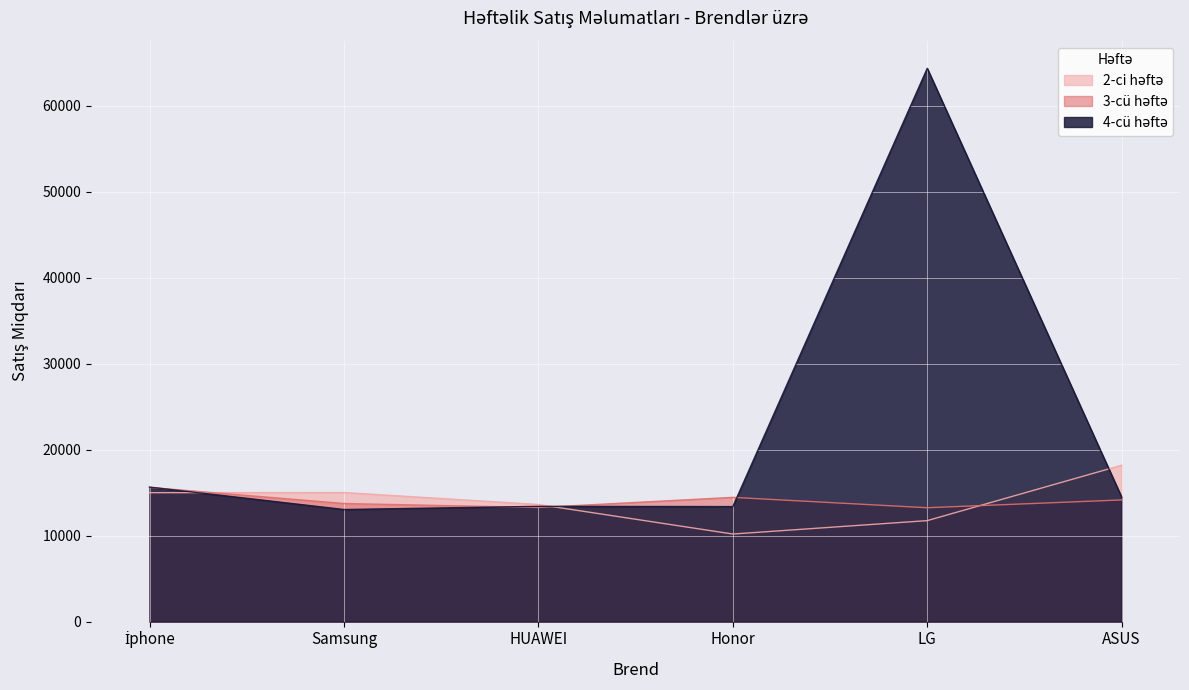

Reading right to left, list all the values displayed in this chart.

2-ci həftə: 18181	11739	10181	13619	15004	14989
3-cü həftə: 14144	13237	14444	13265	13729	15601
4-cü həftə: 14468	64327	13373	13401	13032	15640